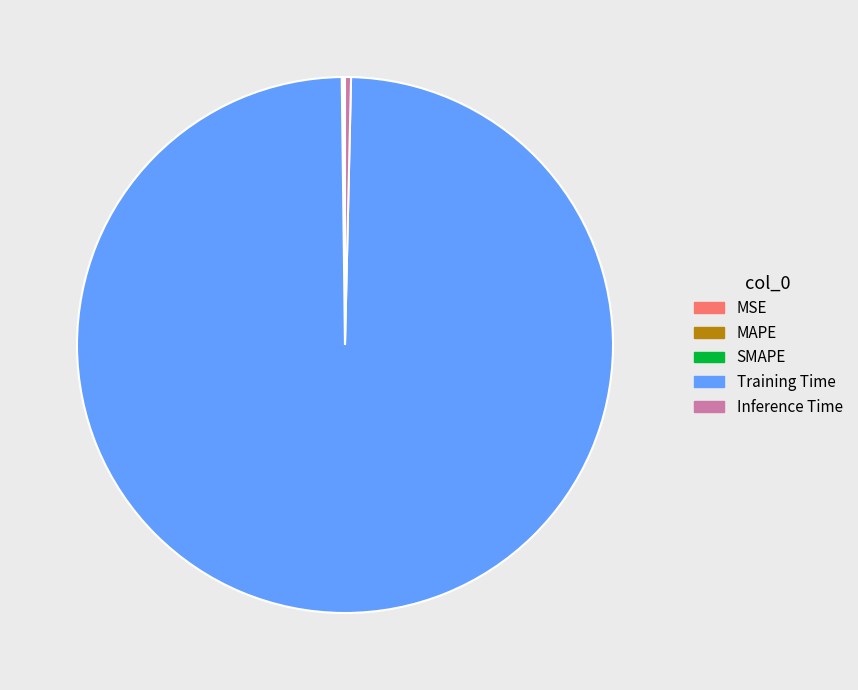

What is the largest slice in the pie chart?

Training Time